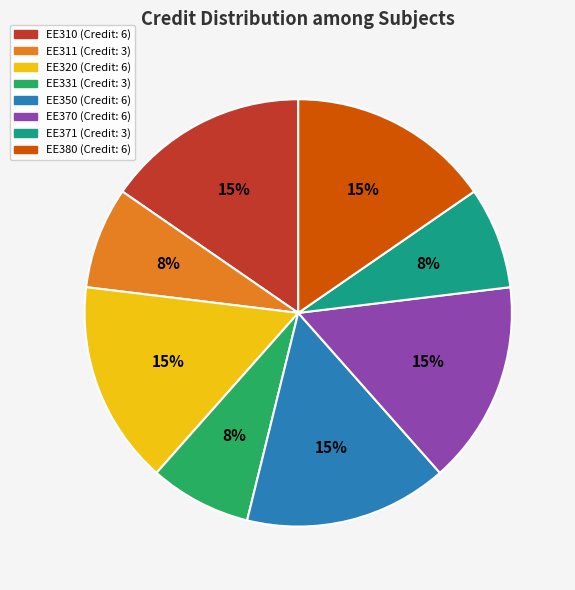

The EE331 slice represents 8% of the pie. True or false?

True